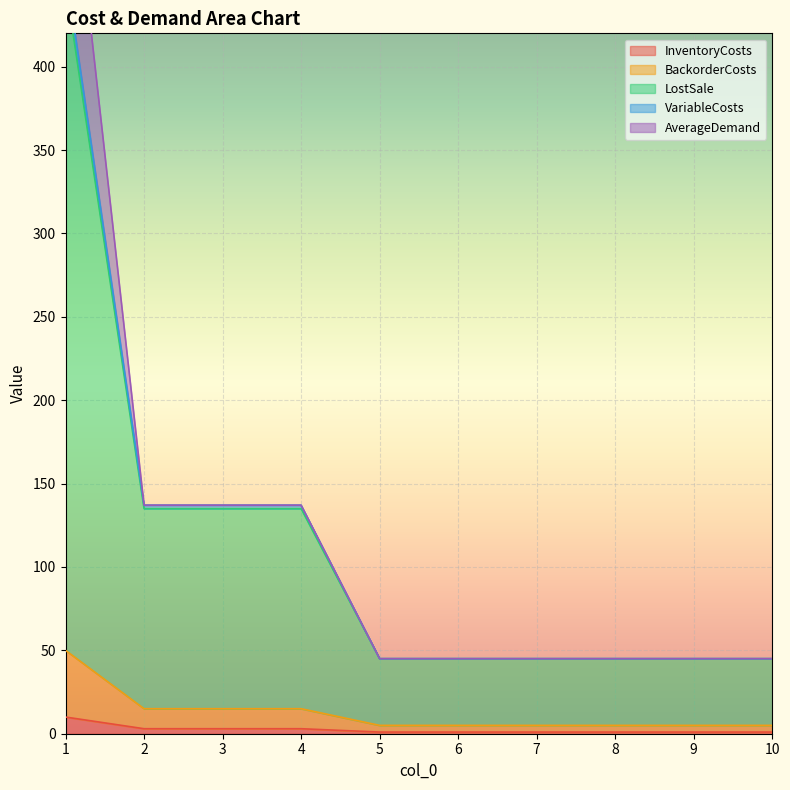

What is the spread (max minus min) of values at 5?

44